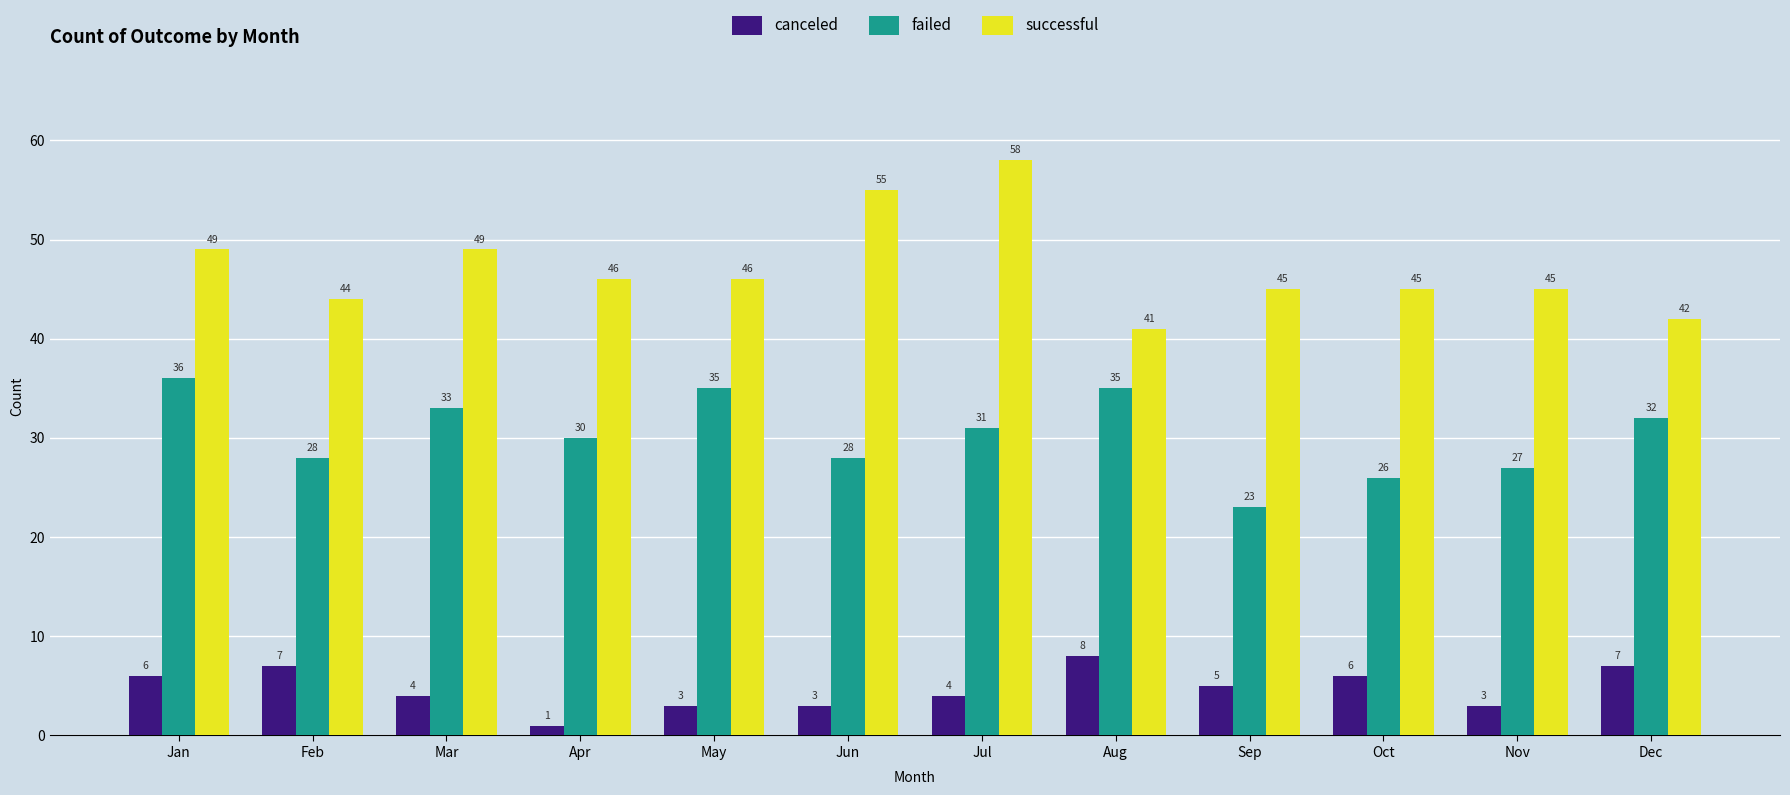

What is the value of the successful bar at the 2nd from the left?

44